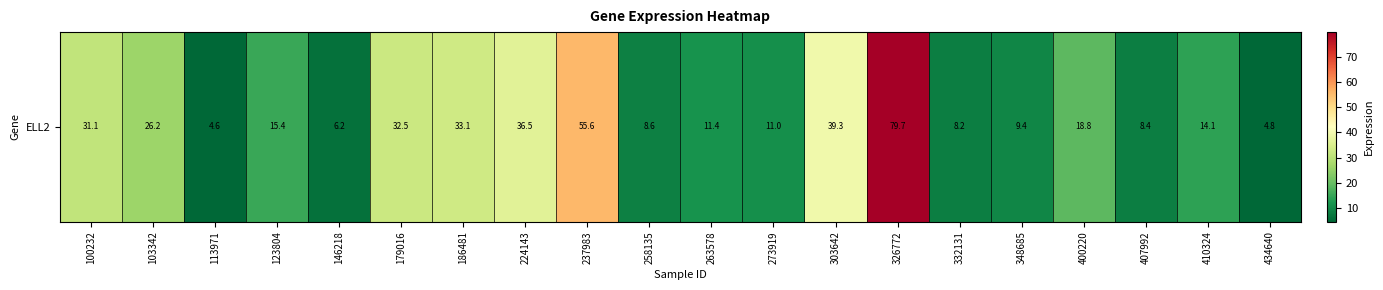

The chart shows a value of 14.8 at 273919. True or false?

False